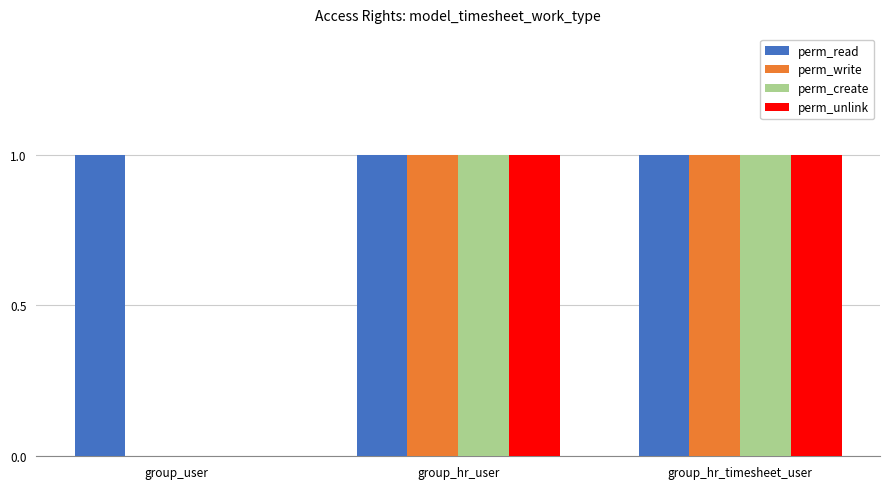

Count the perm_write values in the range 0 to 1.

3